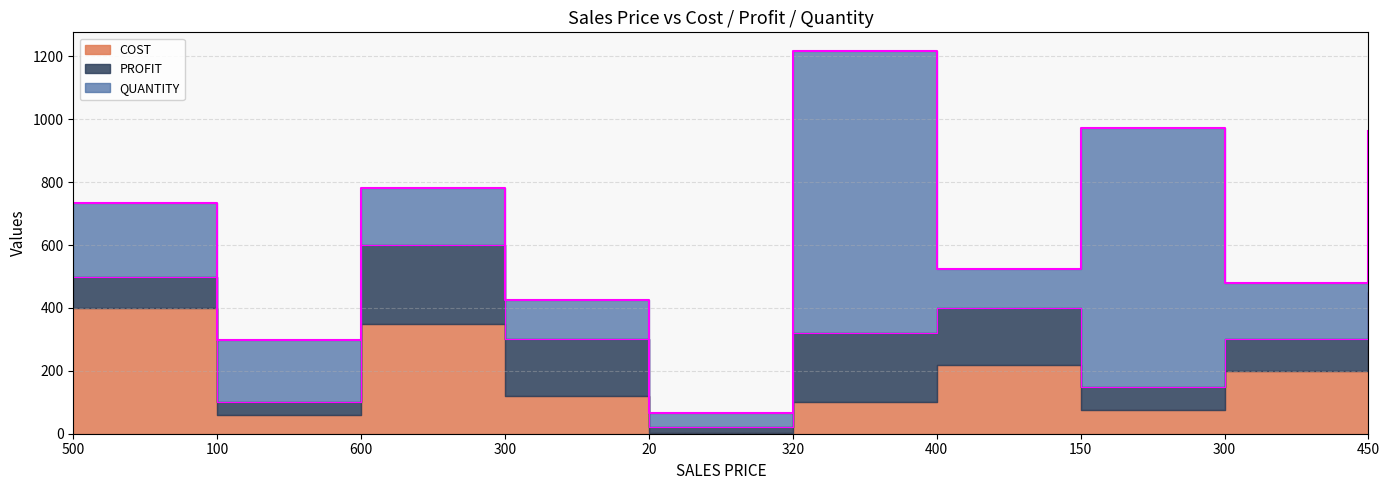

What is the difference between the maximum and minimum values in the PROFIT series?

232